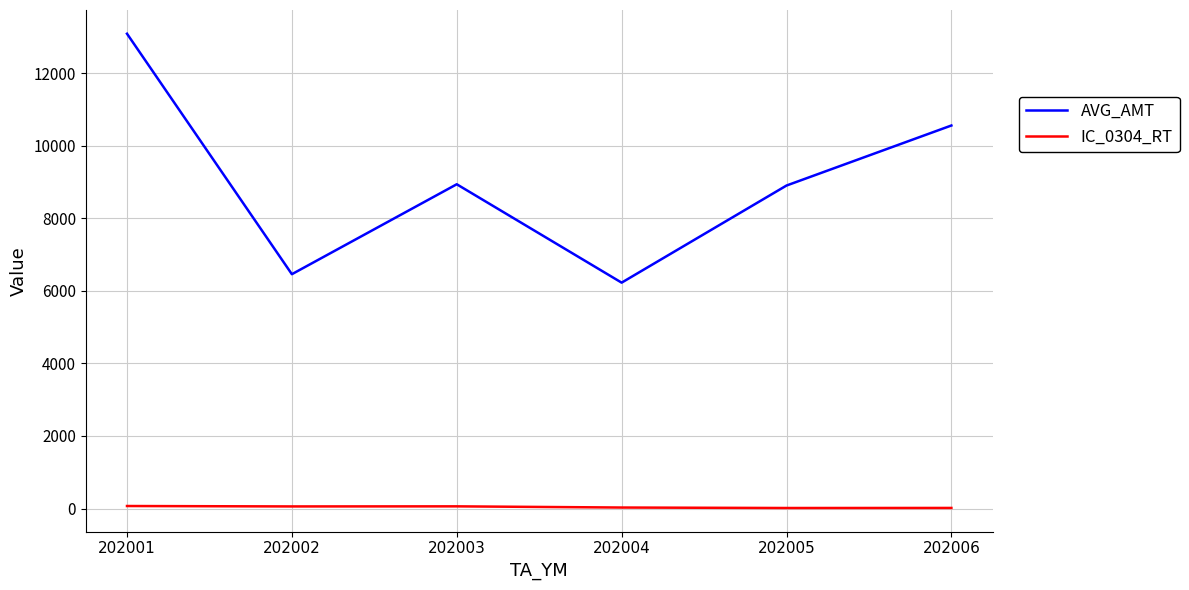

At which label does AVG_AMT first exceed 8935?

202001